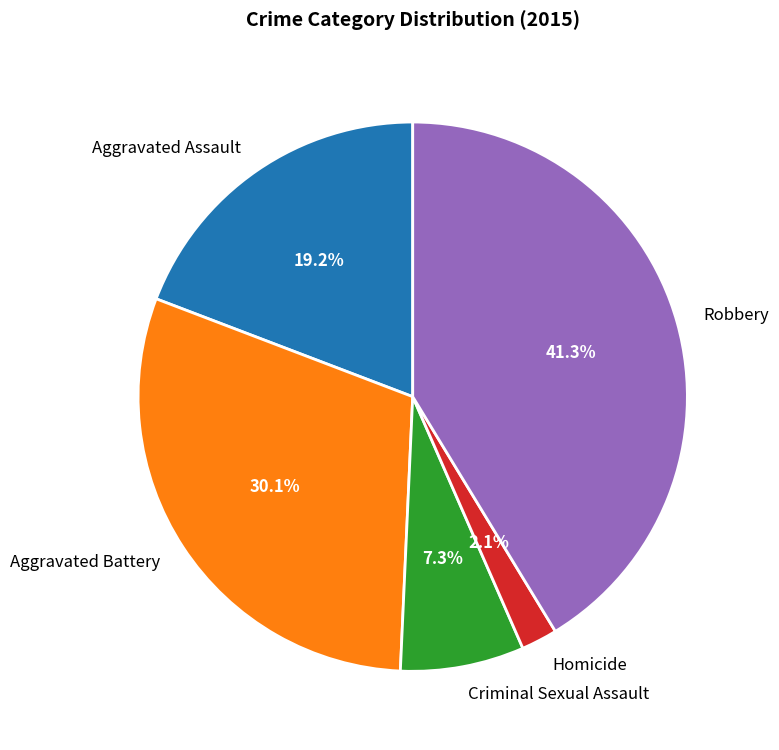

Rank the categories by value from highest to lowest.

Robbery, Aggravated Battery, Aggravated Assault, Criminal Sexual Assault, Homicide